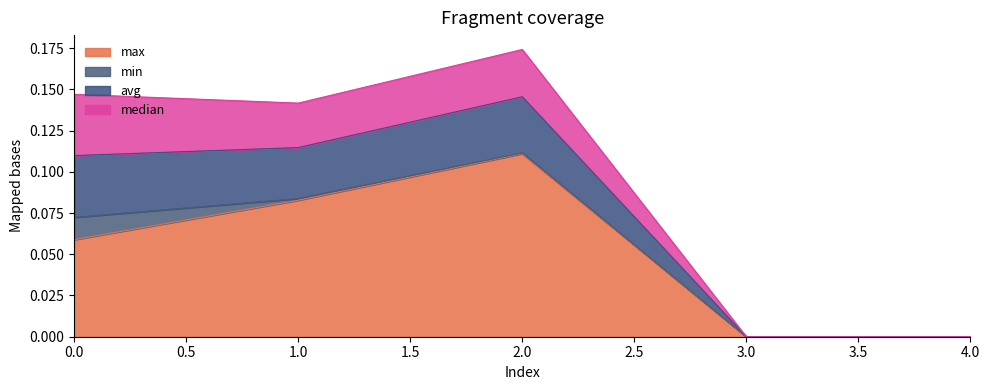

Is it true that max equals -0.1 at 4.0?

False